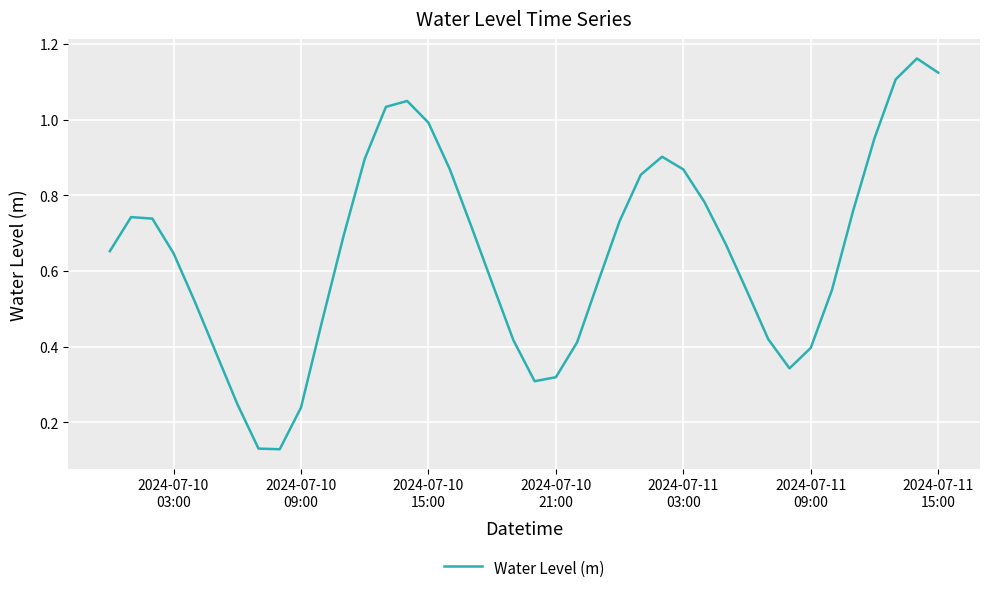

How many lines are shown in the chart?

1